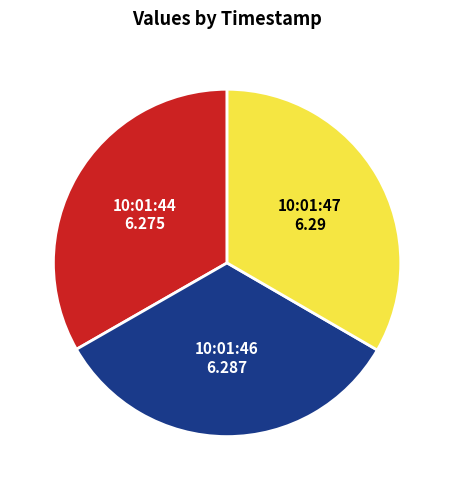

The 10:01:47 slice represents 33% of the pie. True or false?

True